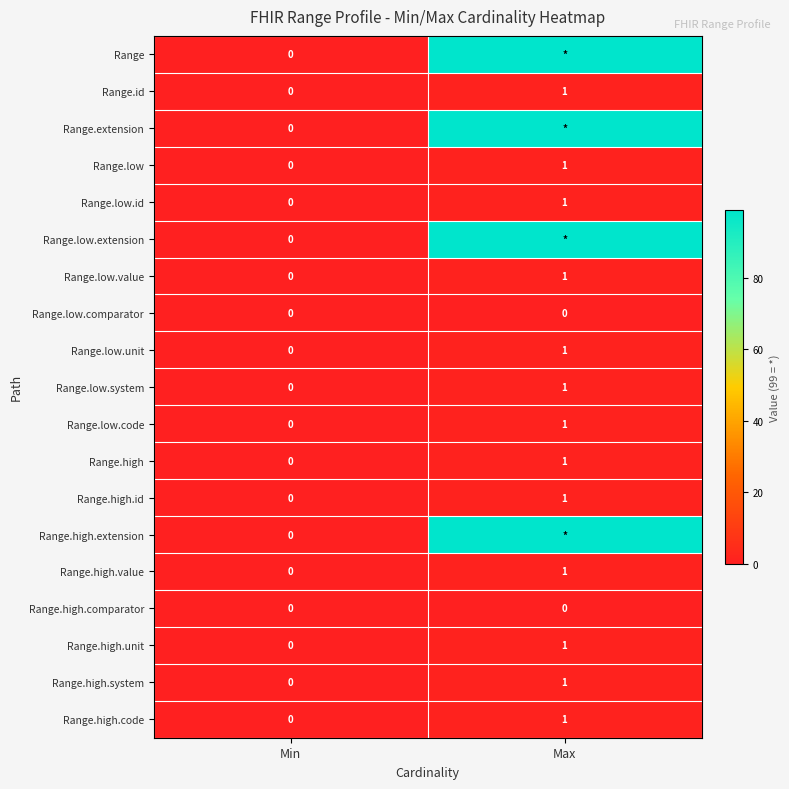

Count the Range.low.system values in the range 0 to 1.

2